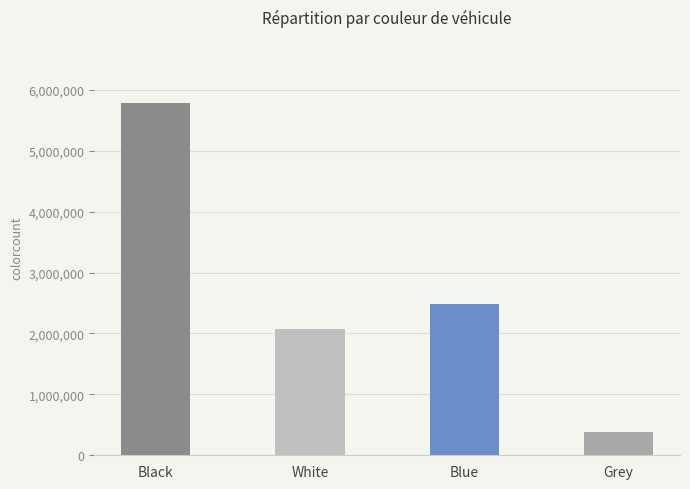

Reading left to right, transcribe all the data shown in this chart.

Black=5782914	White=2076041	Blue=2488146	Grey=376416